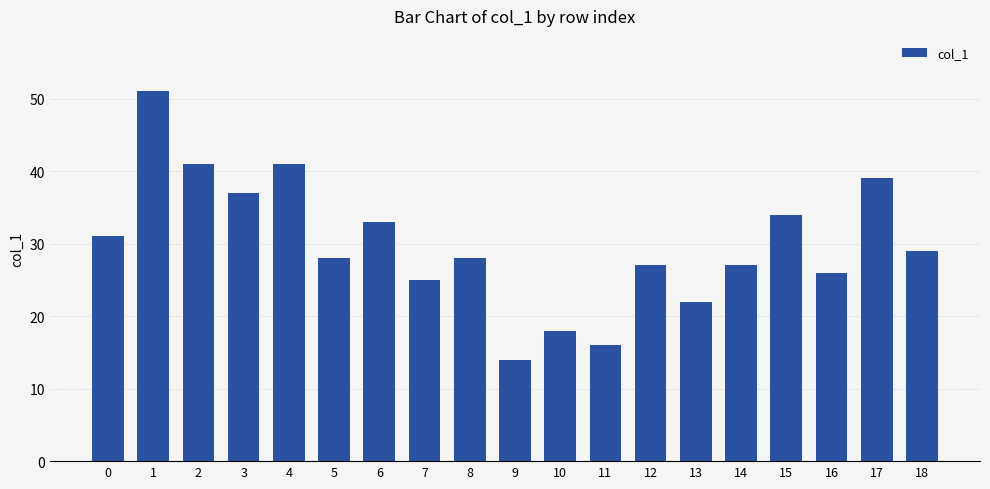

What is the difference between the second highest and second lowest values?

25